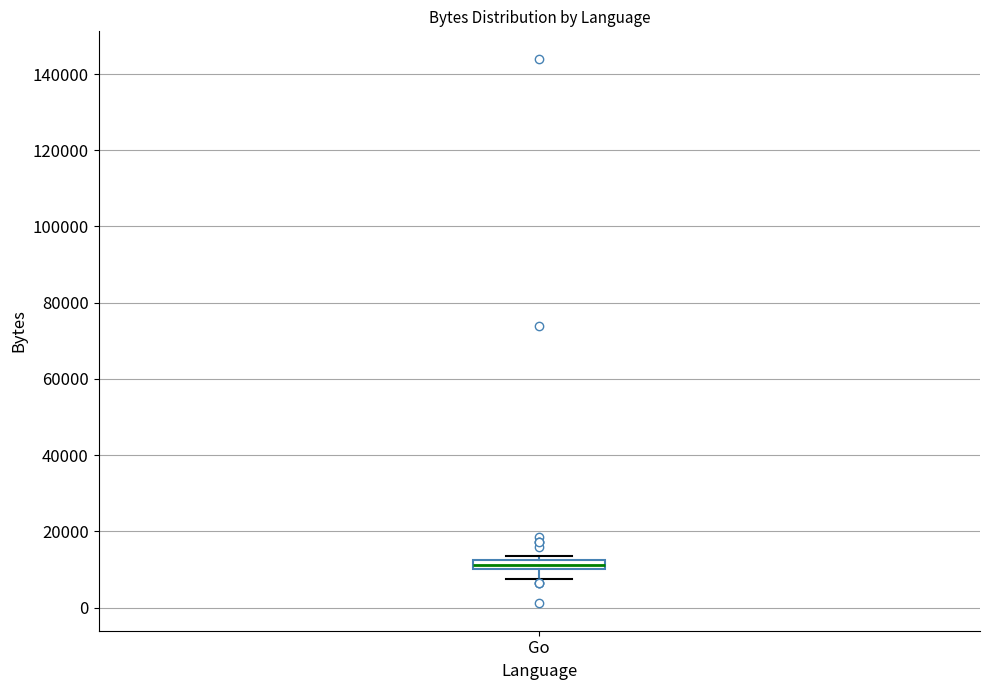

Where does the lower whisker of the box for Go end on the y-axis? The values are not printed on the chart, so give them approximately, as read against the axis.

8000